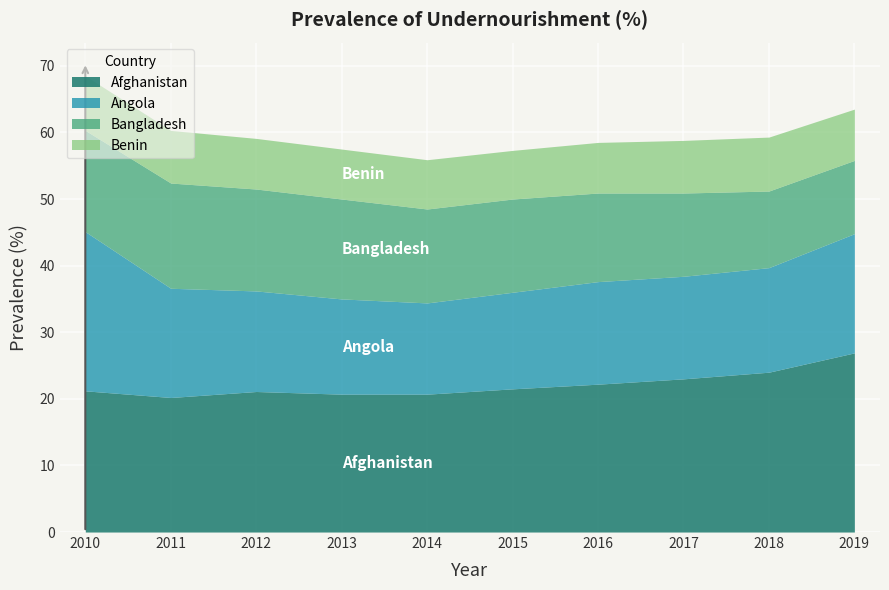

True or false: Benin and Bangladesh intersect in this chart.

False